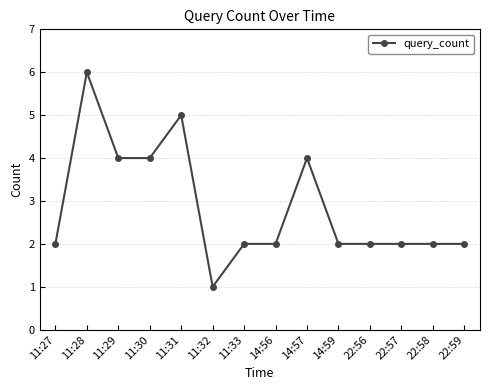

What is the value of the 3rd point from the left?

4